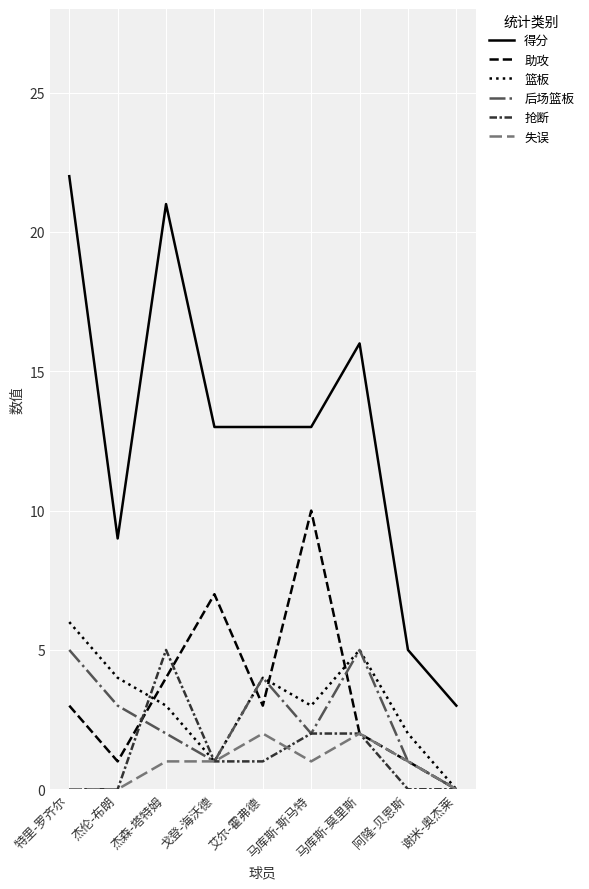

Reading left to right, list all the values displayed in this chart.

得分: 特里-罗齐尔=22	杰伦-布朗=9	杰森-塔特姆=21	戈登-海沃德=13	艾尔-霍弗德=13	马库斯-斯马特=13	马库斯-莫里斯=16	阿隆-贝恩斯=5	谢米-奥杰莱=3
助攻: 特里-罗齐尔=3	杰伦-布朗=1	杰森-塔特姆=4	戈登-海沃德=7	艾尔-霍弗德=3	马库斯-斯马特=10	马库斯-莫里斯=2	阿隆-贝恩斯=1	谢米-奥杰莱=0
篮板: 特里-罗齐尔=6	杰伦-布朗=4	杰森-塔特姆=3	戈登-海沃德=1	艾尔-霍弗德=4	马库斯-斯马特=3	马库斯-莫里斯=5	阿隆-贝恩斯=2	谢米-奥杰莱=0
后场篮板: 特里-罗齐尔=5	杰伦-布朗=3	杰森-塔特姆=2	戈登-海沃德=1	艾尔-霍弗德=4	马库斯-斯马特=2	马库斯-莫里斯=5	阿隆-贝恩斯=1	谢米-奥杰莱=0
抢断: 特里-罗齐尔=0	杰伦-布朗=0	杰森-塔特姆=5	戈登-海沃德=1	艾尔-霍弗德=1	马库斯-斯马特=2	马库斯-莫里斯=2	阿隆-贝恩斯=0	谢米-奥杰莱=0
失误: 特里-罗齐尔=0	杰伦-布朗=0	杰森-塔特姆=1	戈登-海沃德=1	艾尔-霍弗德=2	马库斯-斯马特=1	马库斯-莫里斯=2	阿隆-贝恩斯=1	谢米-奥杰莱=0